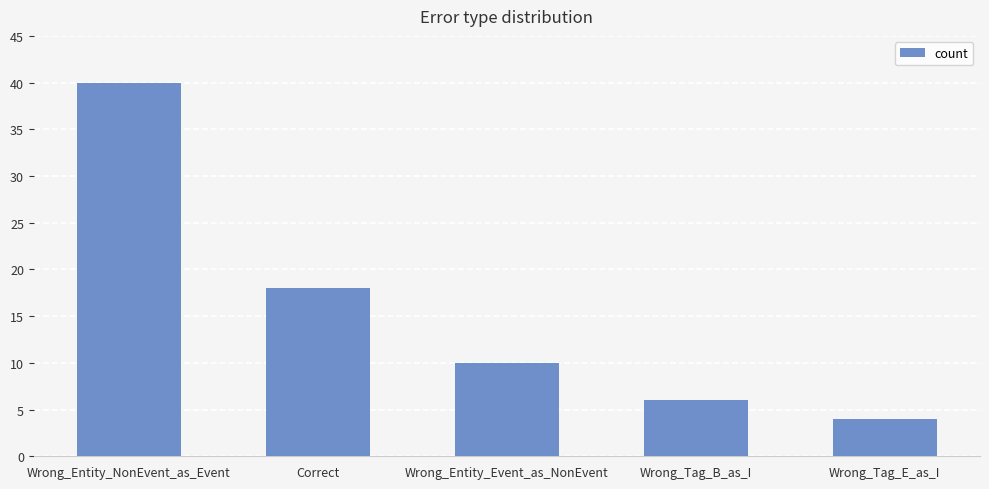

Approximately how many times larger is the value at Wrong_Tag_B_as_I compared to Wrong_Tag_E_as_I?

1.5